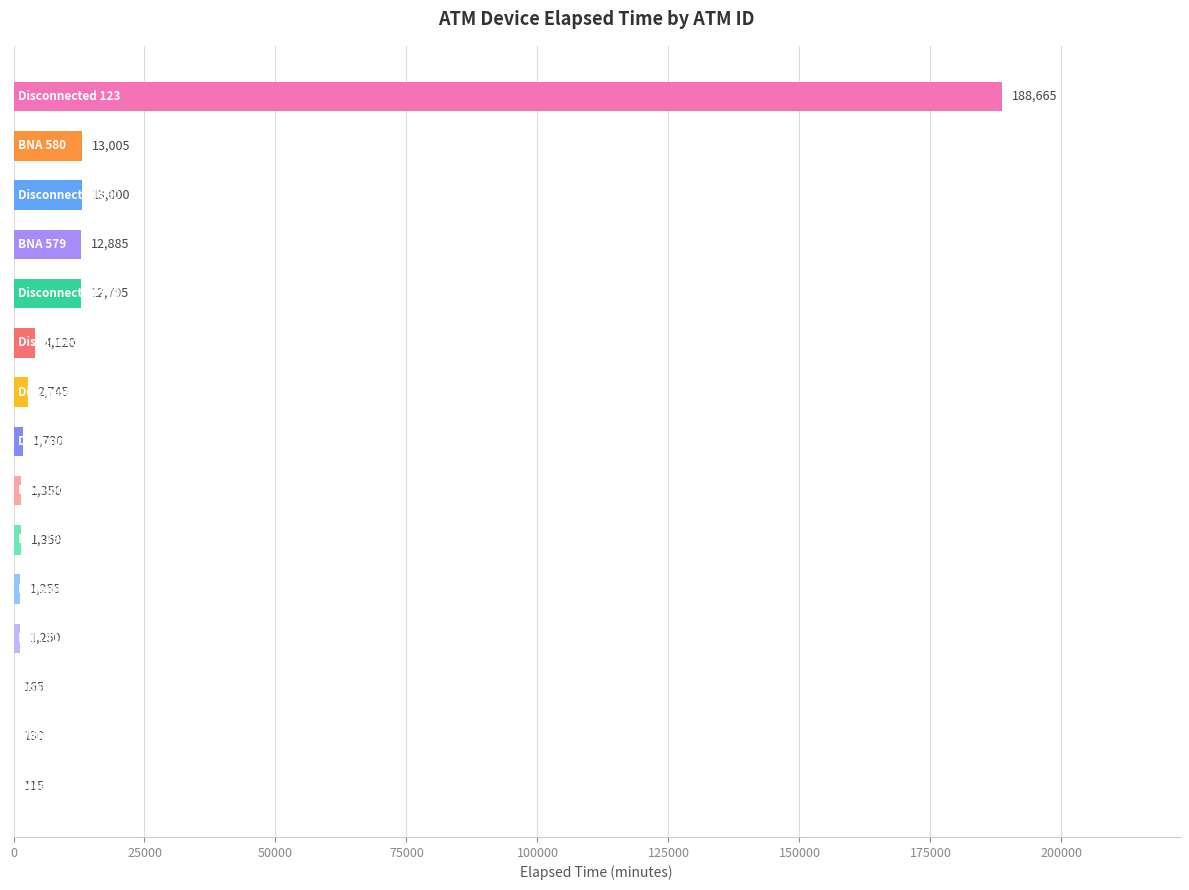

What is the maximum value shown in the chart?

188665